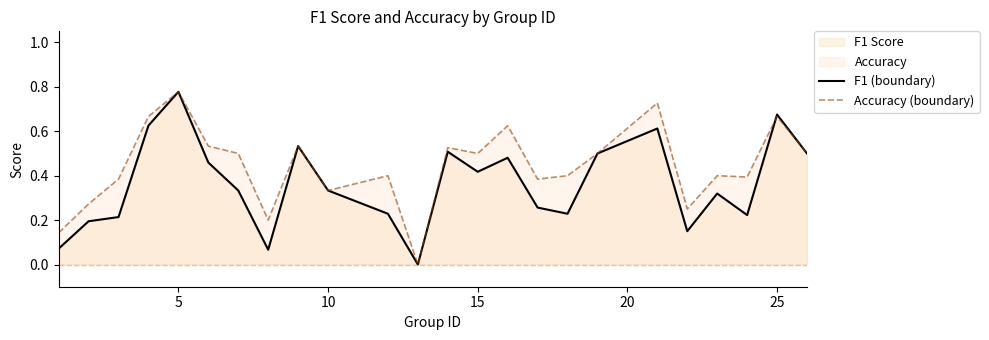

What is the sum of the accuracy (line) values at 15 and 10?

0.8